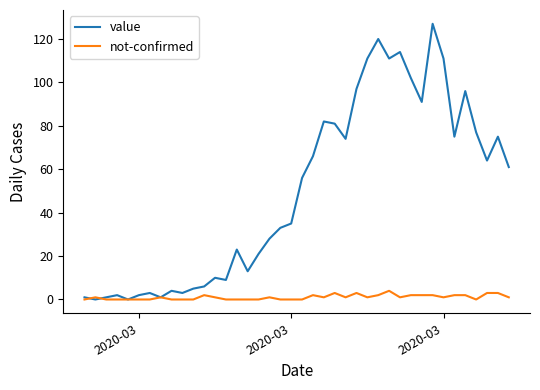

List the series in order of their overall mean, lowest first.

not-confirmed, value